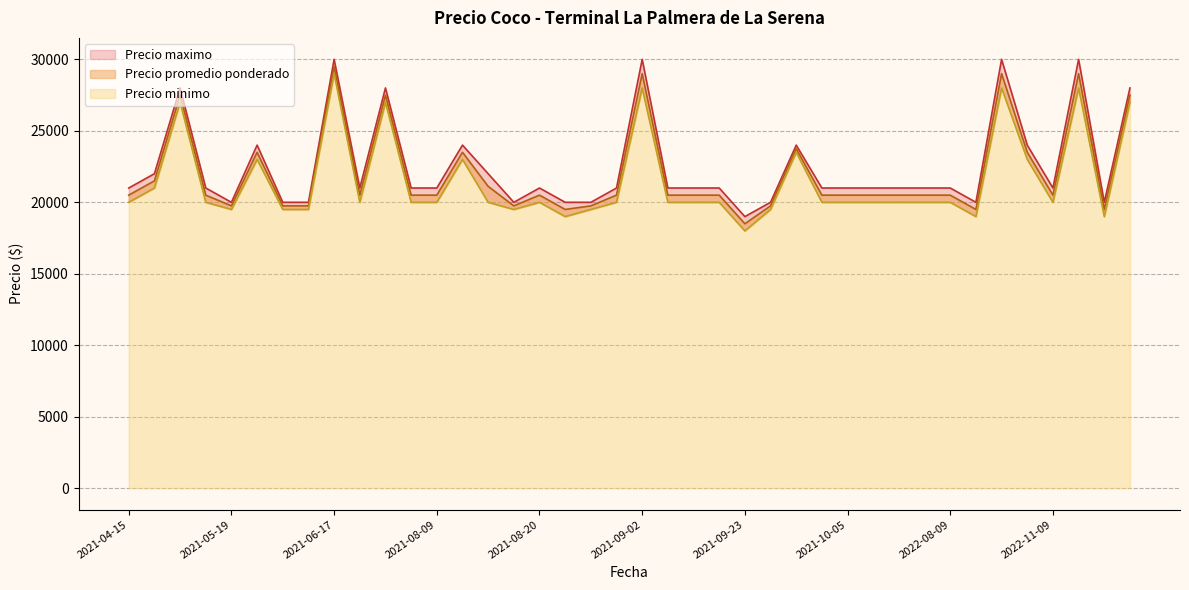

Rank the categories by Precio maximo value from highest to lowest.

2021-06-17, 2021-09-02, 2022-09-05, 2022-11-14, 2021-05-10, 2021-07-30, 2022-11-17, 2021-05-20, 2021-08-10, 2021-09-28, 2022-09-06, 2021-04-29, 2021-08-12, 2021-04-15, 2021-05-17, 2021-06-18, 2021-08-02, 2021-08-09, 2021-08-20, 2021-08-27, 2021-09-03, 2021-09-06, 2021-09-09, 2021-10-04, 2021-10-05, 2022-08-03, 2022-08-05, 2022-08-08, 2022-08-09, 2022-11-09, 2021-05-19, 2021-05-27, 2021-06-03, 2021-08-19, 2021-08-23, 2021-08-26, 2021-09-27, 2022-08-11, 2022-11-15, 2021-09-23